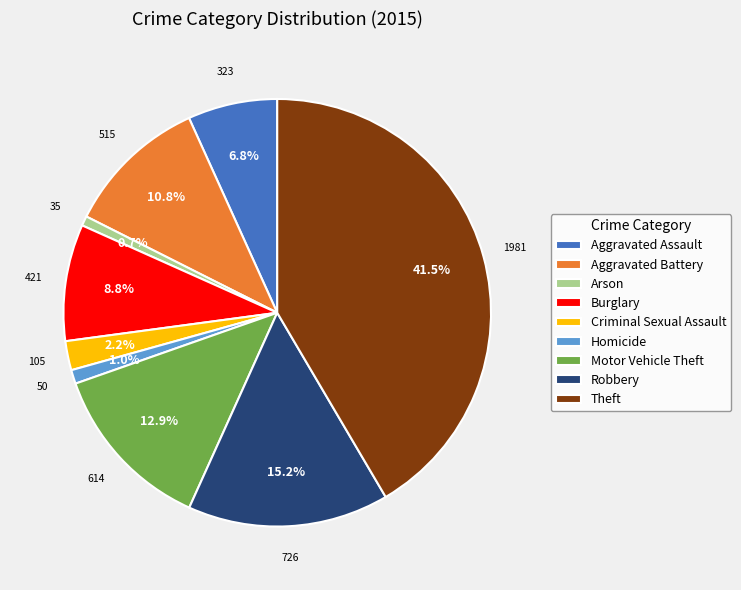

To the nearest percent, what percentage of the pie is Robbery?

15%